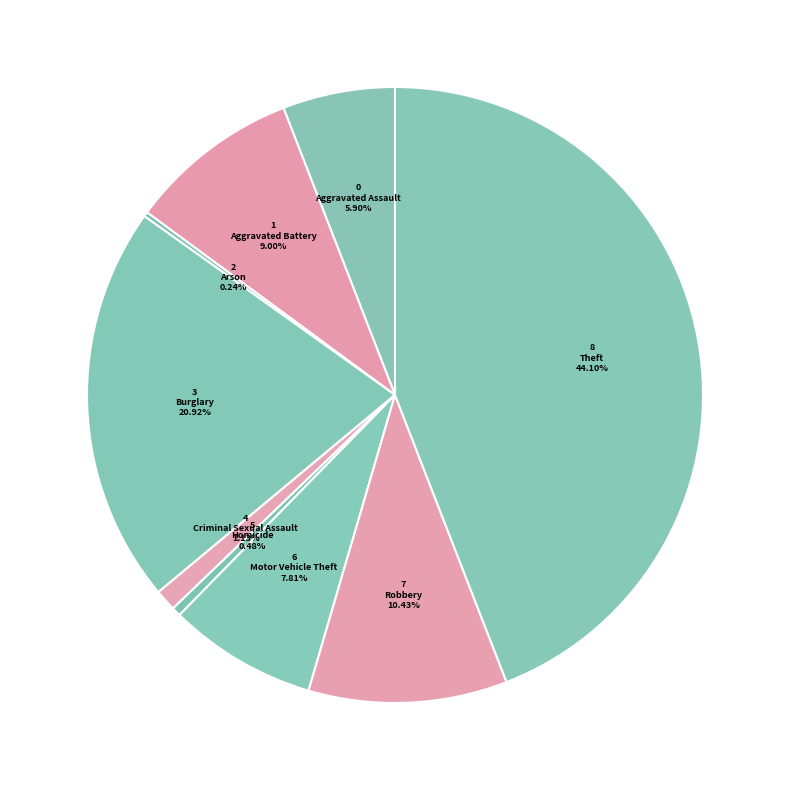

What is the smallest slice in the pie chart?

Arson